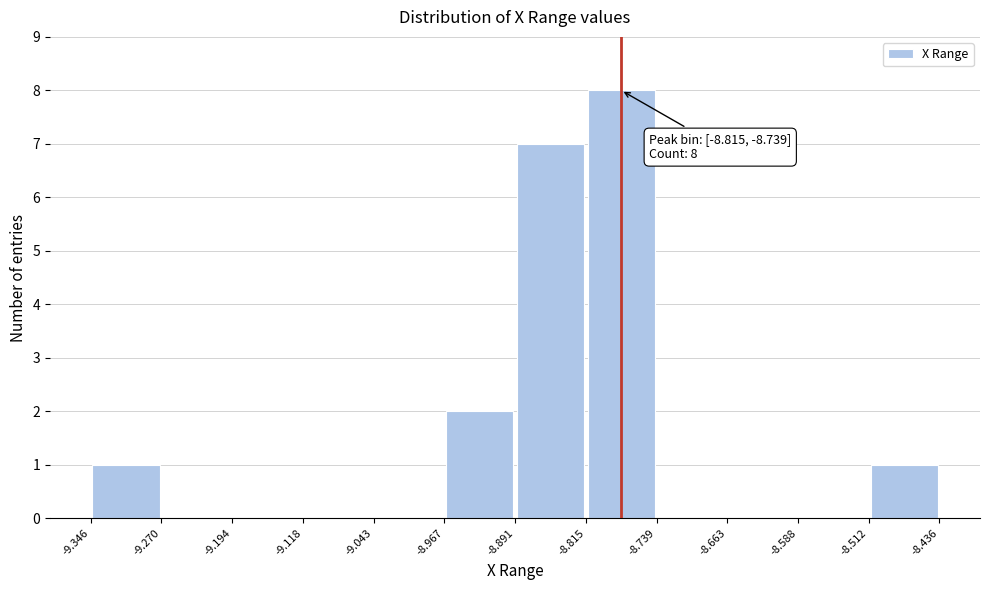

Which range on the x-axis has the tallest bar?

-8.815 to -8.739